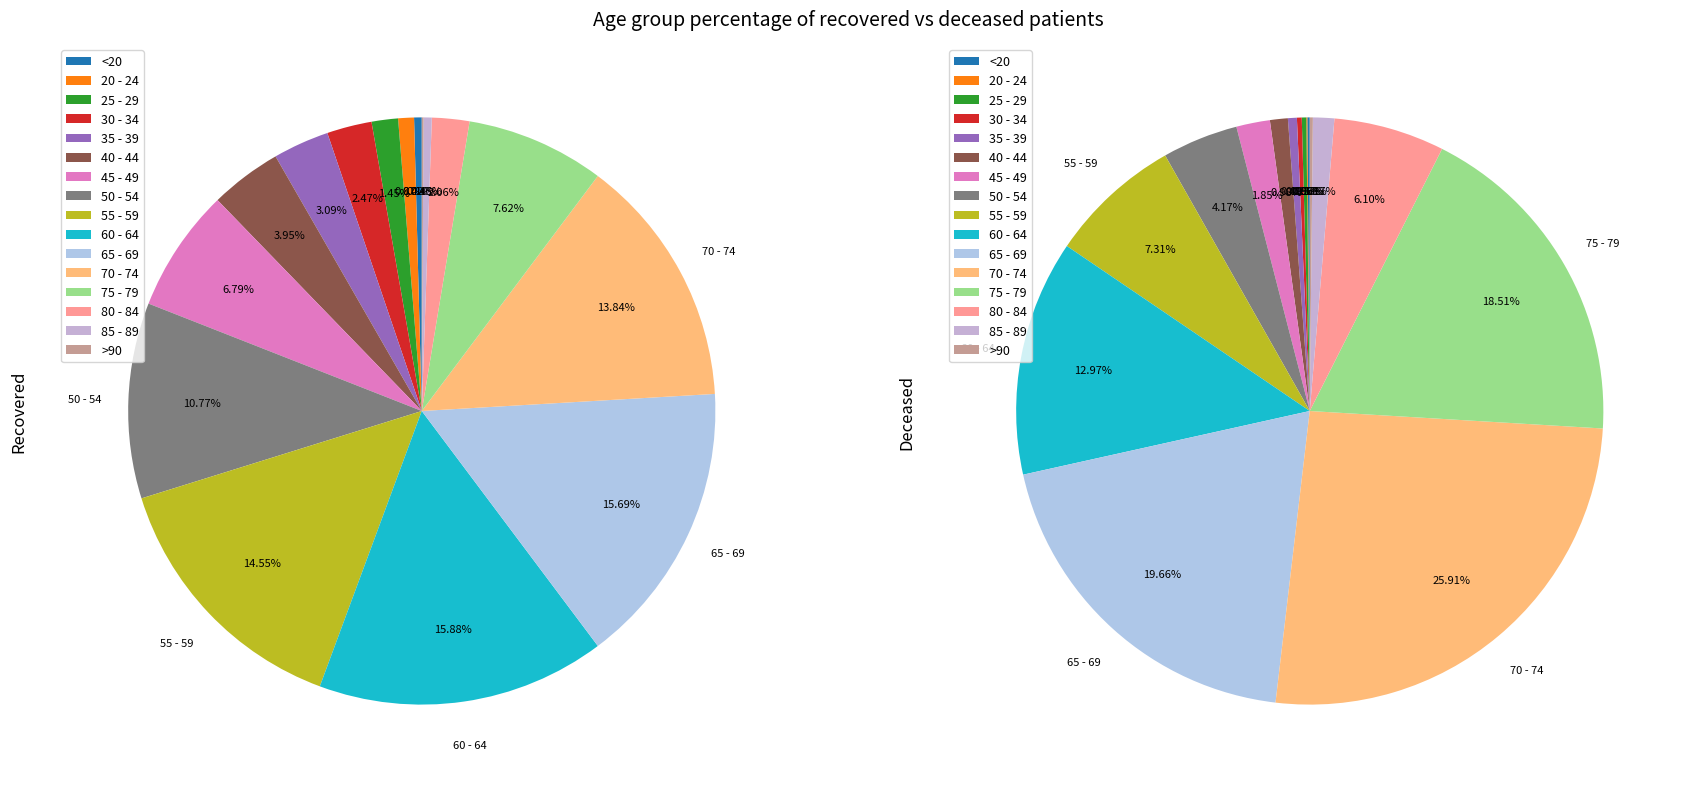

How many slices are in this pie chart?

16